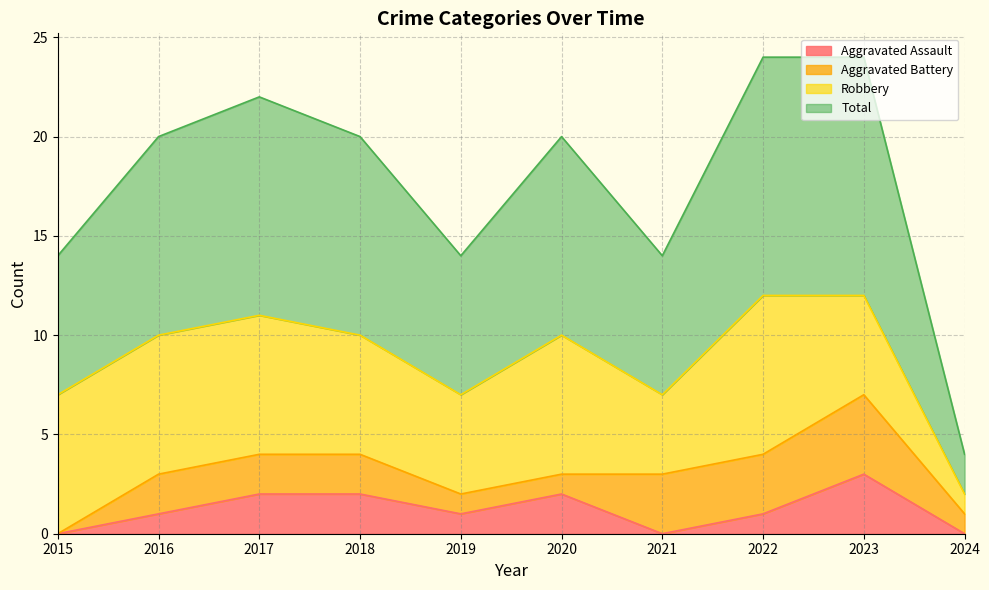

True or false: Aggravated Assault and Total intersect in this chart.

False